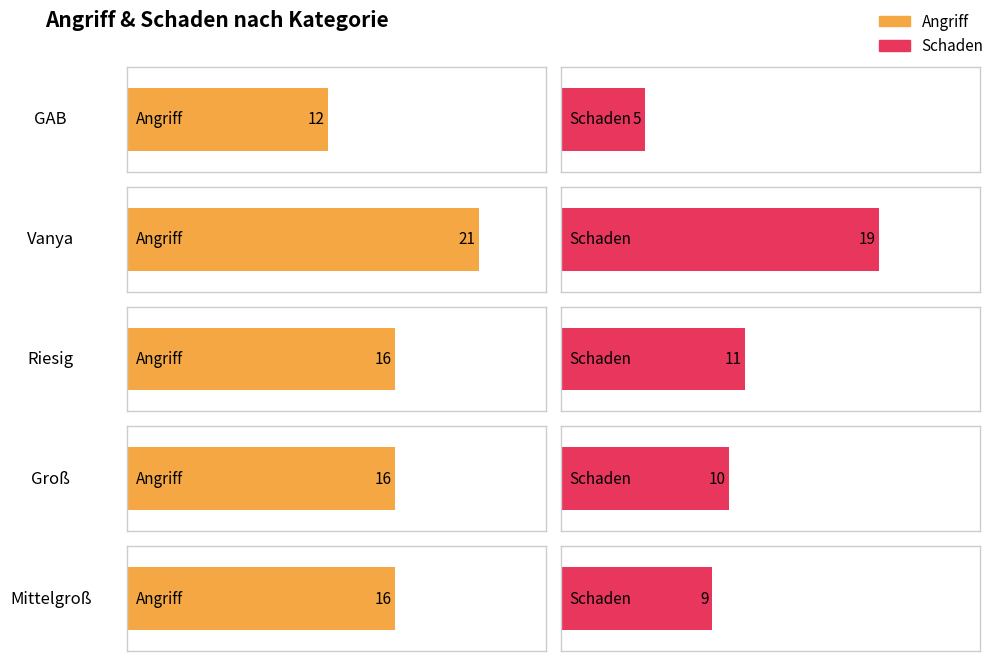

Is it true that Schaden equals 3 at Mittelgroß?

False